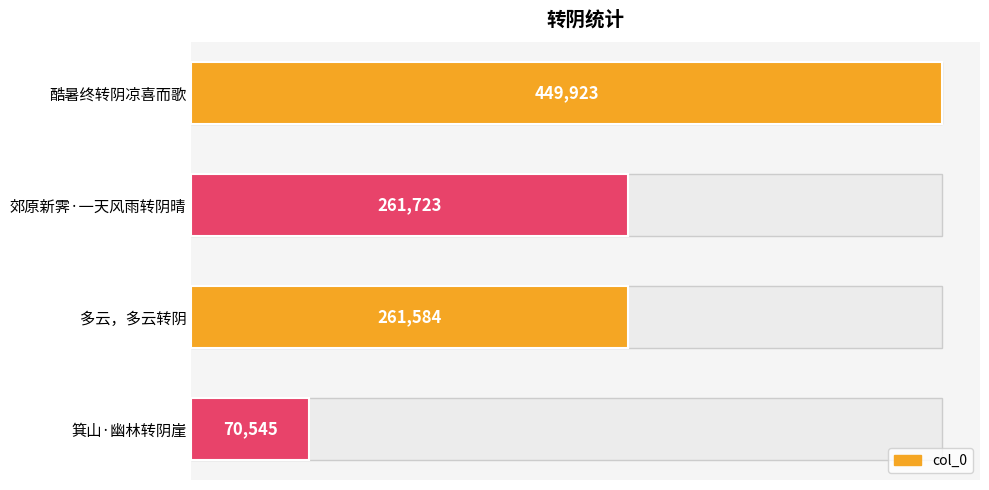

Does the chart contain any negative values?

No